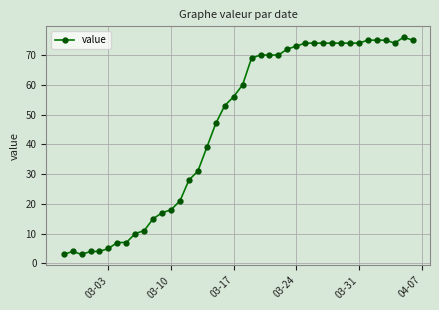

True or false: the data has more than 0 interior local peaks.

True